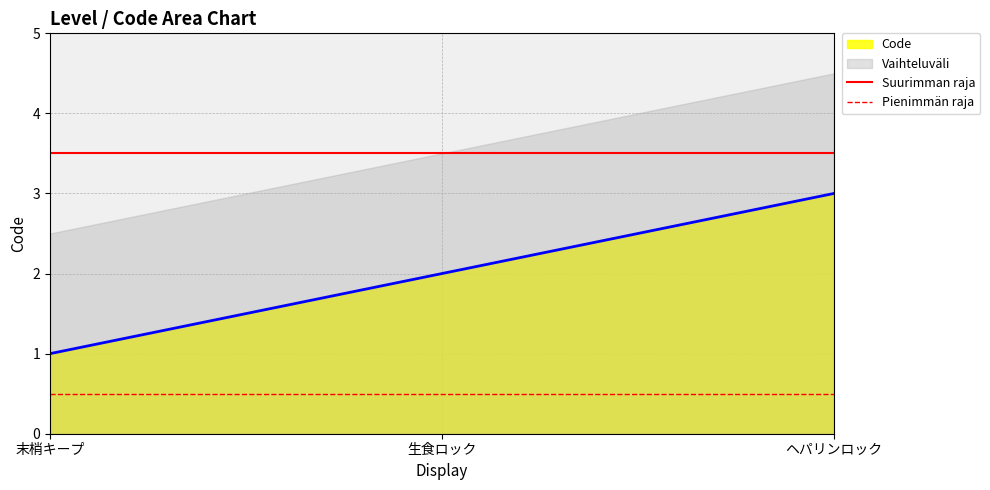

What is the maximum value for Code?

3